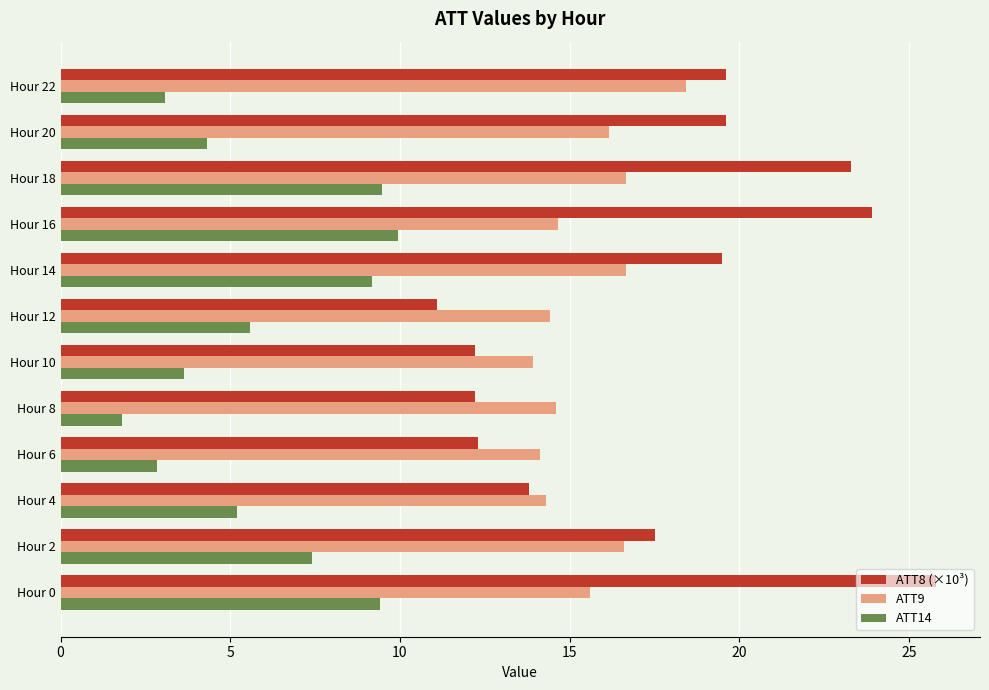

The ATT9 series shows 12.5 at Hour 22. True or false?

False